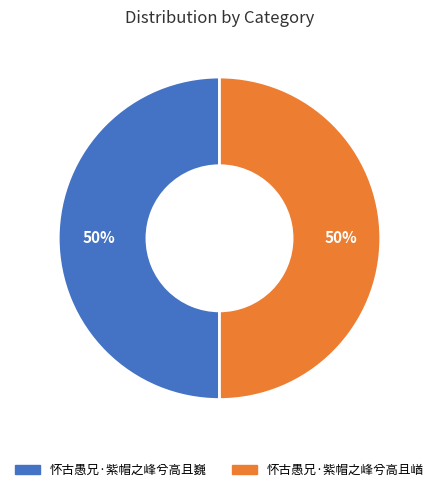

To the nearest percent, what is the combined percentage of 怀古愚兄·紫帽之峰兮高且巍 and 怀古愚兄·紫帽之峰兮高且崷?

100%